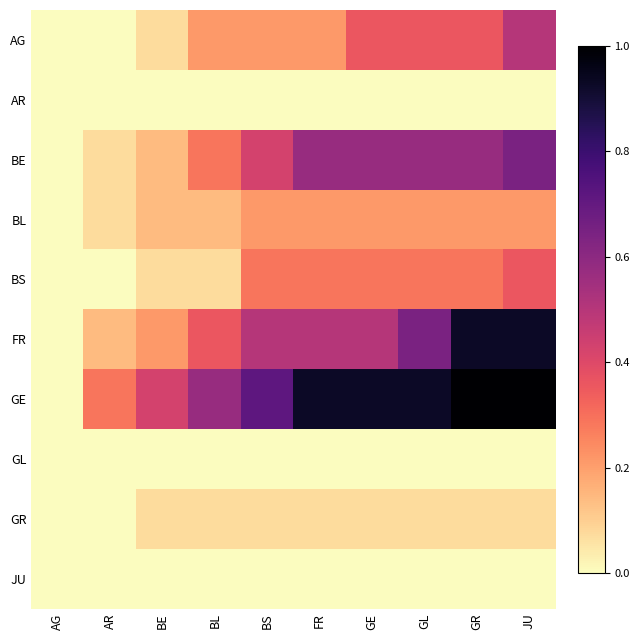

Reading right to left, transcribe all the data shown in this chart.

AG: JU=0.5	GR=0.4	GL=0.4	GE=0.4	FR=0.2	BS=0.2	BL=0.2	BE=0.1	AR=0.0	AG=0.0
AR: JU=0.0	GR=0.0	GL=0.0	GE=0.0	FR=0.0	BS=0.0	BL=0.0	BE=0.0	AR=0.0	AG=0.0
BE: JU=0.6	GR=0.6	GL=0.6	GE=0.6	FR=0.6	BS=0.4	BL=0.3	BE=0.1	AR=0.1	AG=0.0
BL: JU=0.2	GR=0.2	GL=0.2	GE=0.2	FR=0.2	BS=0.2	BL=0.1	BE=0.1	AR=0.1	AG=0.0
BS: JU=0.4	GR=0.3	GL=0.3	GE=0.3	FR=0.3	BS=0.3	BL=0.1	BE=0.1	AR=0.0	AG=0.0
FR: JU=0.9	GR=0.9	GL=0.6	GE=0.5	FR=0.5	BS=0.5	BL=0.4	BE=0.2	AR=0.1	AG=0.0
GE: JU=1.0	GR=1.0	GL=0.9	GE=0.9	FR=0.9	BS=0.7	BL=0.6	BE=0.4	AR=0.3	AG=0.0
GL: JU=0.0	GR=0.0	GL=0.0	GE=0.0	FR=0.0	BS=0.0	BL=0.0	BE=0.0	AR=0.0	AG=0.0
GR: JU=0.1	GR=0.1	GL=0.1	GE=0.1	FR=0.1	BS=0.1	BL=0.1	BE=0.1	AR=0.0	AG=0.0
JU: JU=0.0	GR=0.0	GL=0.0	GE=0.0	FR=0.0	BS=0.0	BL=0.0	BE=0.0	AR=0.0	AG=0.0